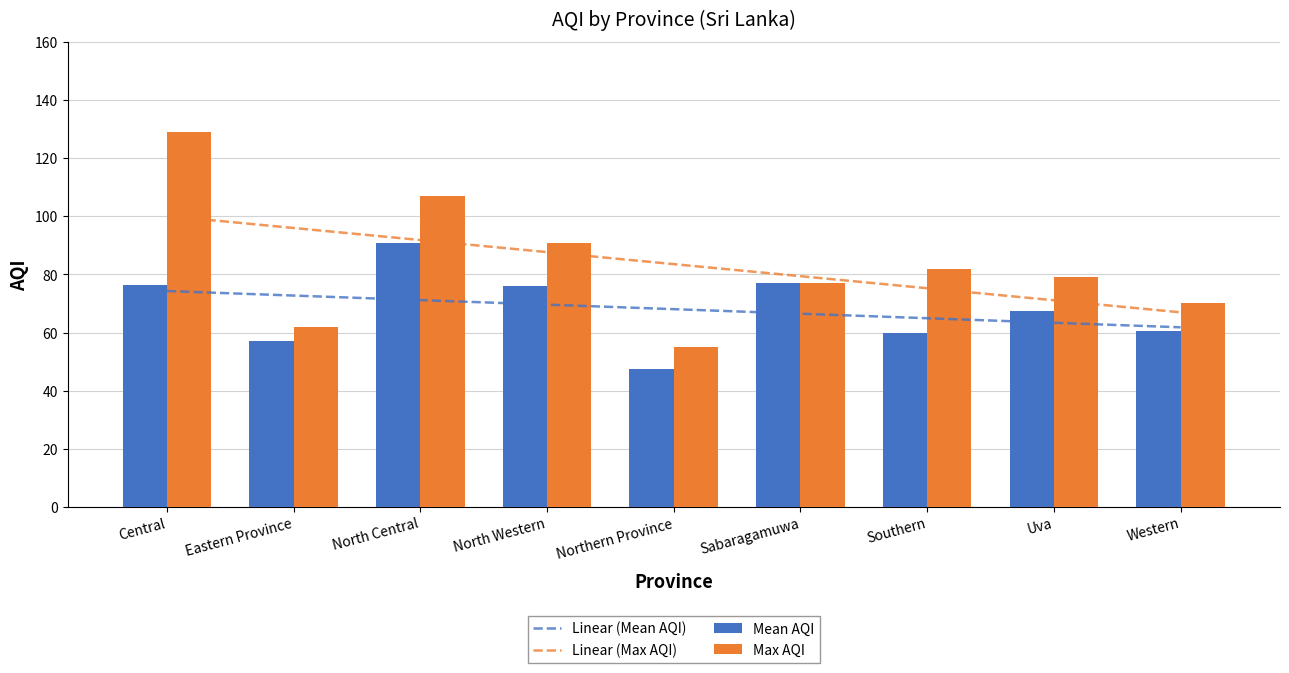

Where is Max AQI nearest to the value 92?

North Western